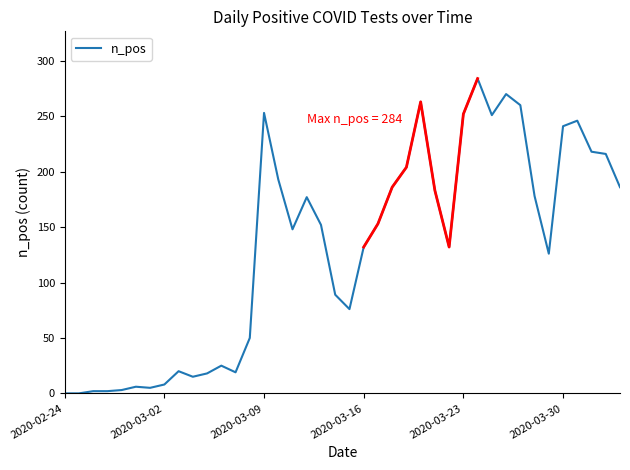

At which category does the data reach its first local valley?

6